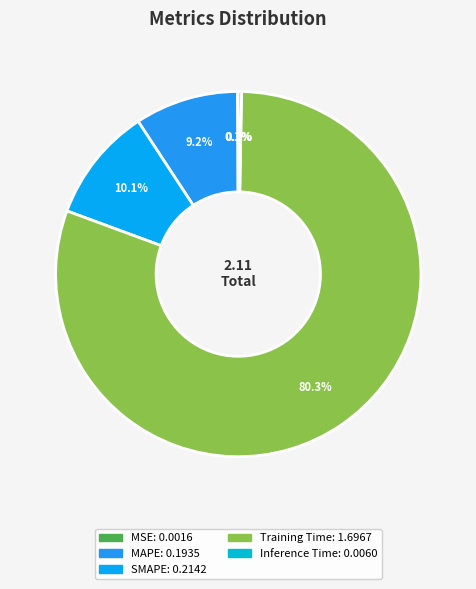

To the nearest percent, what is the difference between the largest and smallest slice percentages?

80%